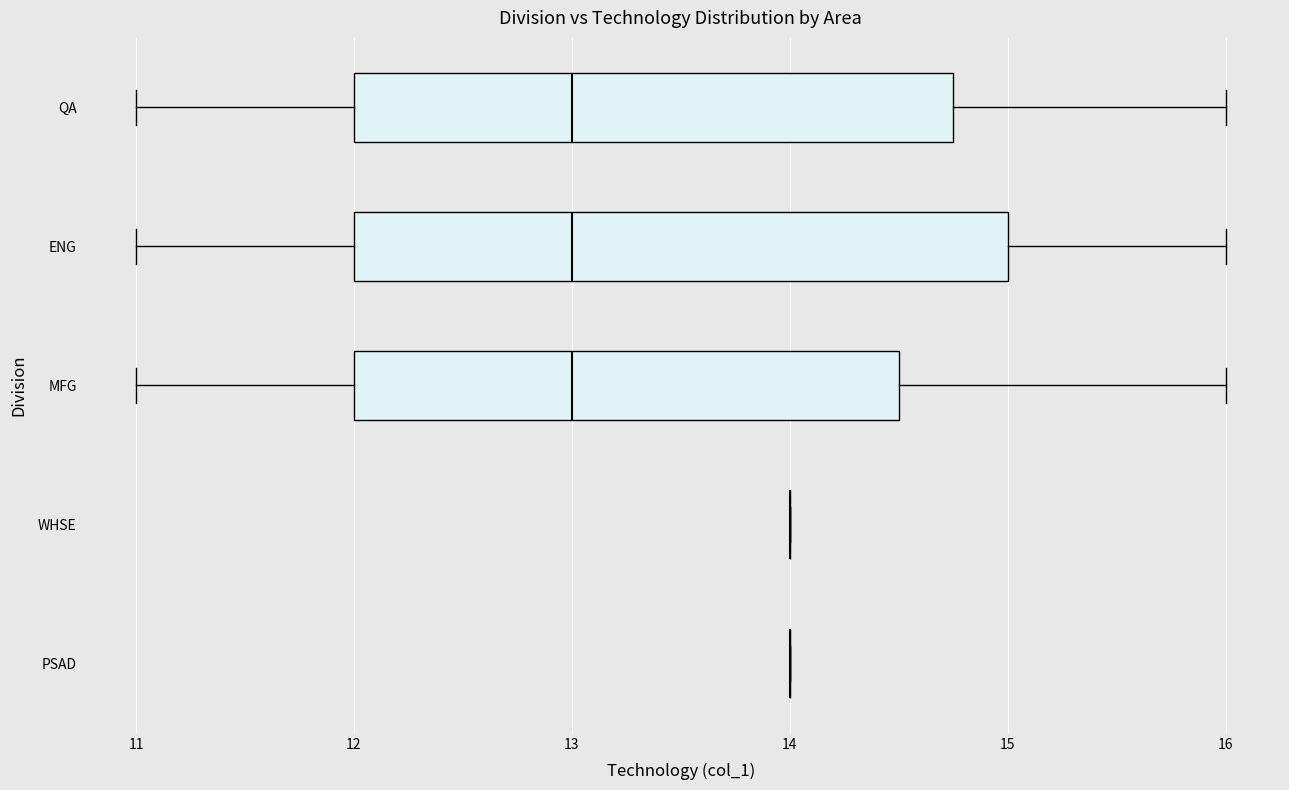

Reading bottom to top, transcribe this box plot: for each box, give where its median line is, the range the box spans, and where its two whiskers end, as read against the x-axis. The values are not printed on the chart, so give them approximately, as read against the axis.

PSAD: box collapsed to a line at 14.0, whiskers 14.0 to 14.0
WHSE: box collapsed to a line at 14.0, whiskers 14.0 to 14.0
MFG: median 13.0, box 12.0 to 14.5, whiskers 11.0 to 16.0
ENG: median 13.0, box 12.0 to 15.0, whiskers 11.0 to 16.0
QA: median 13.0, box 12.0 to 14.8, whiskers 11.0 to 16.0